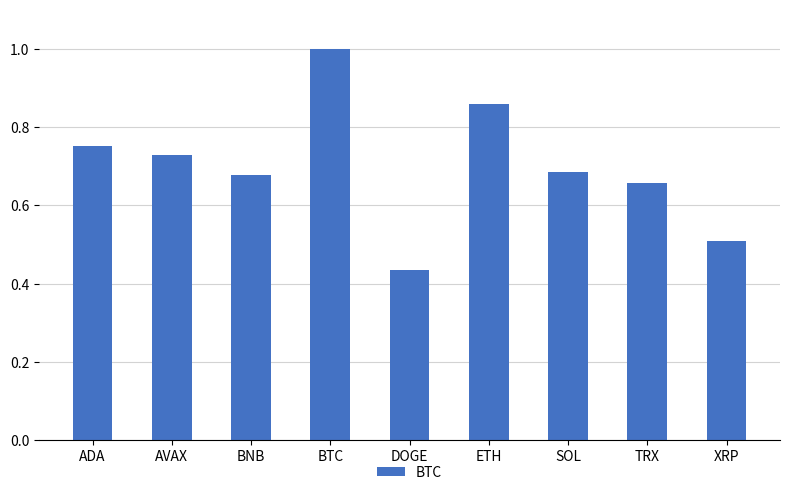

What is the sum of all values?

6.3